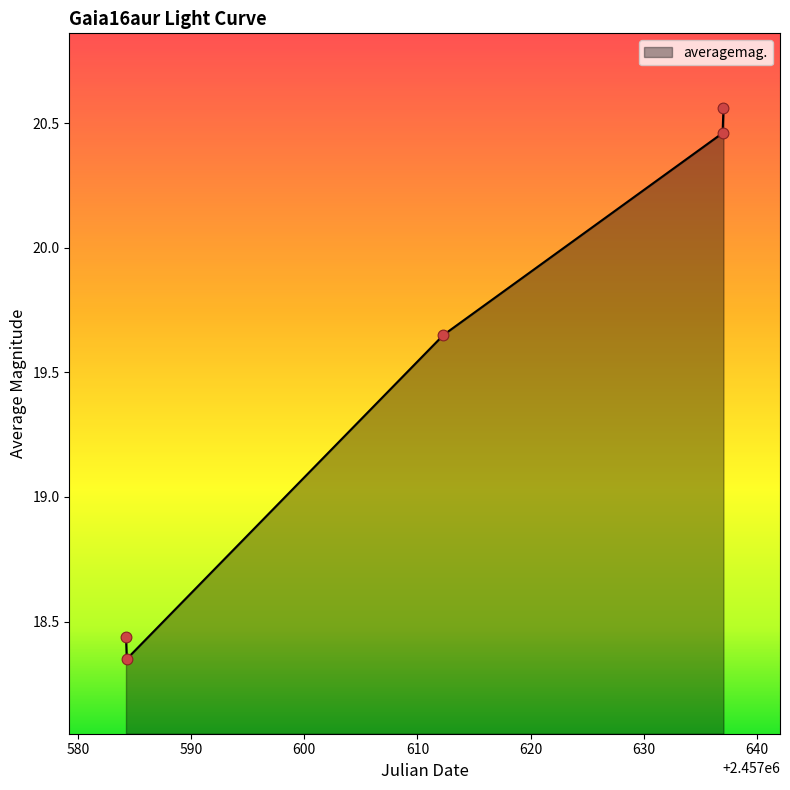

How many values are between 18 and 20?

3